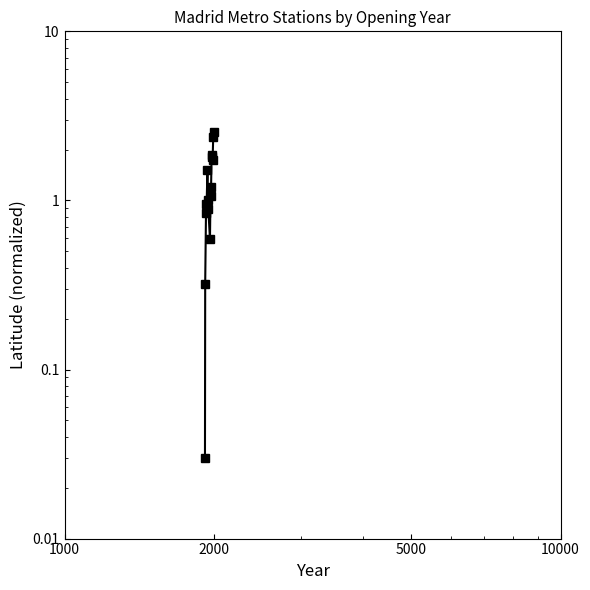

Reading right to left, list all the values displayed in this chart.

2.5	2.4	1.7	1.8	1.9	1.1	1.2	0.6	0.9	1.0	1.5	0.8	0.9	0.3	0.0